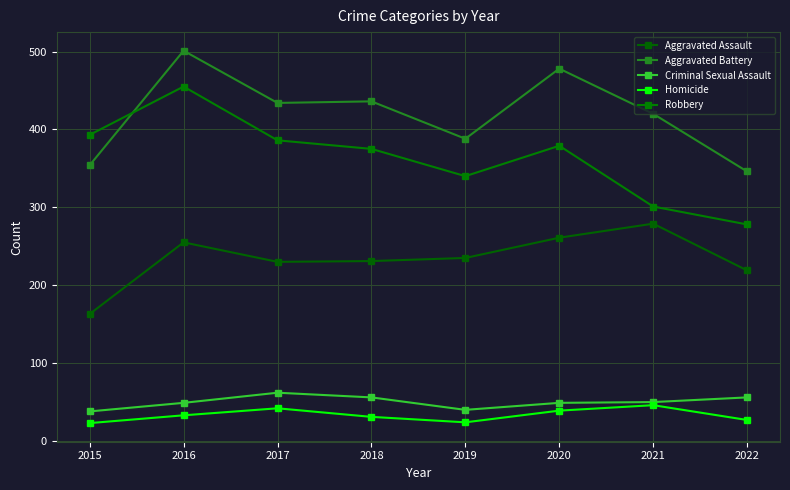

The Aggravated Assault series shows 235 at 2019. True or false?

True